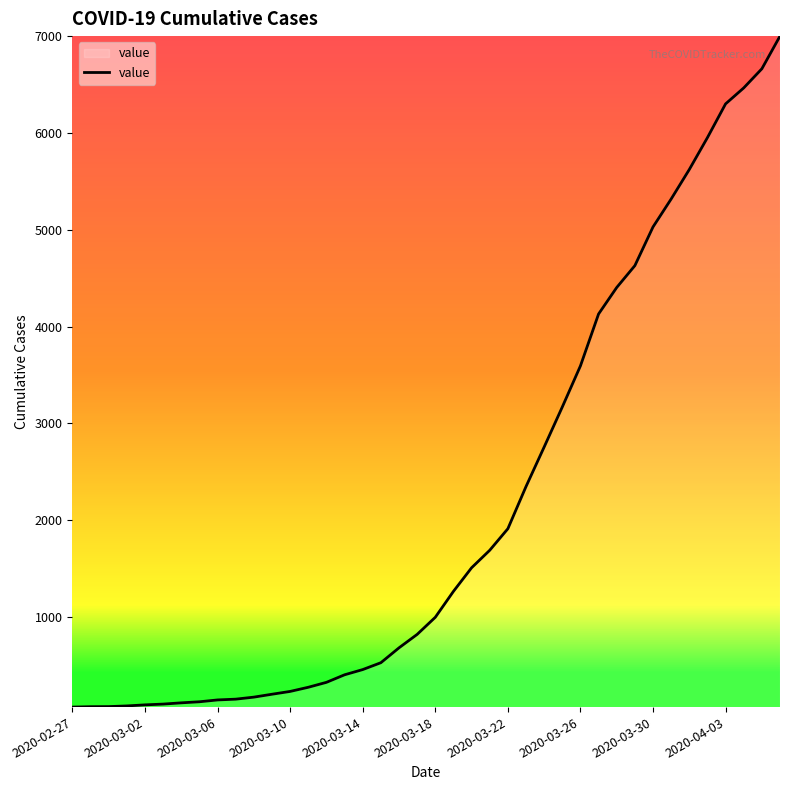

What is the maximum value shown in the chart?

7004